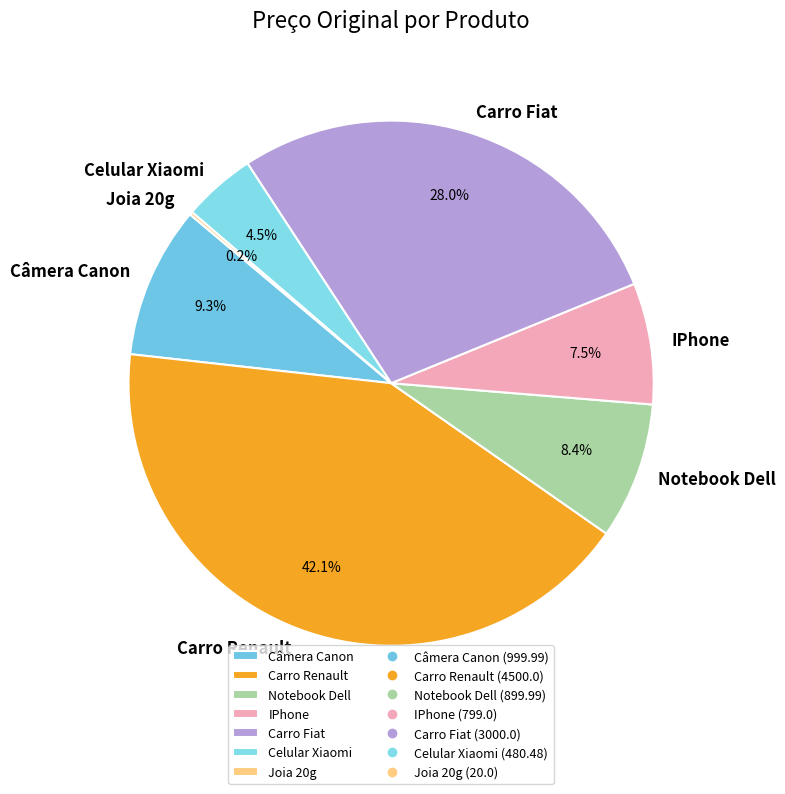

What percentage is NOT represented by Câmera Canon?

90.7%